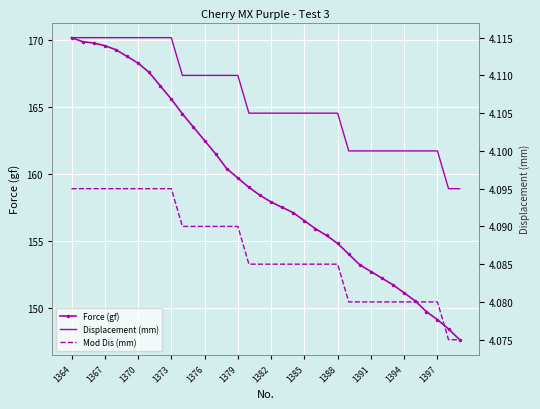

List the series in order of their peak value, lowest first.

Mod Dis (mm), Displacement (mm), Force (gf)